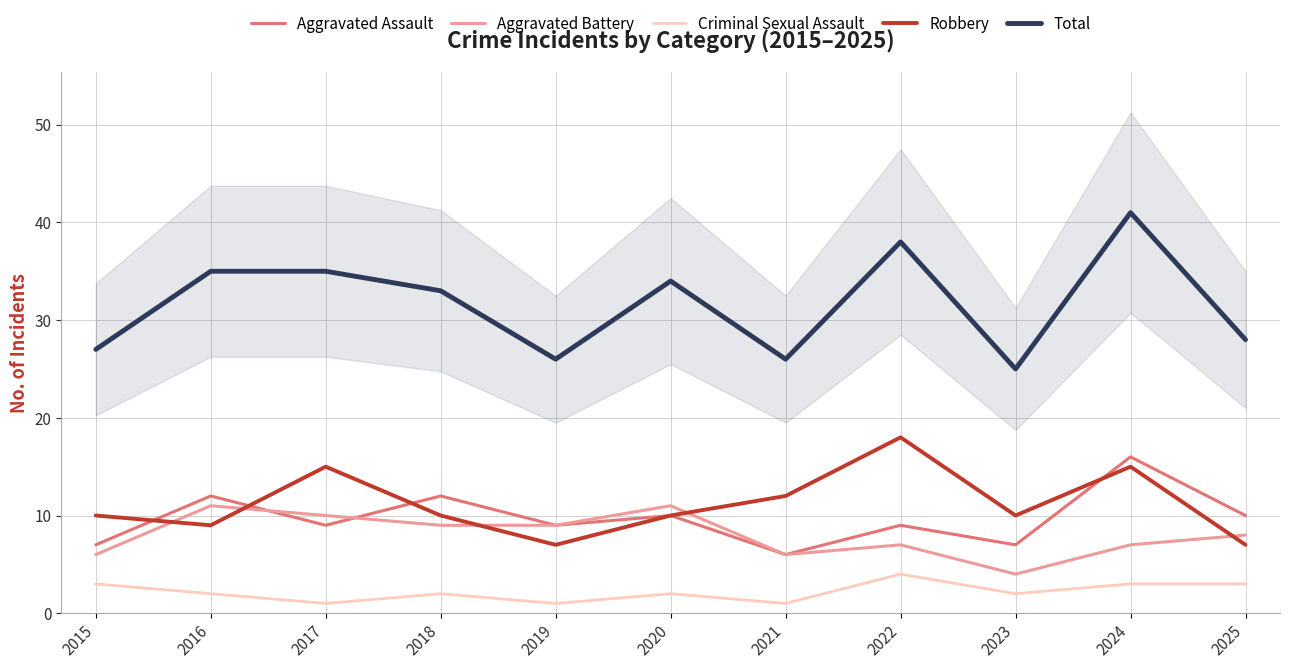

Is this an area chart (filled region under the line)?

No